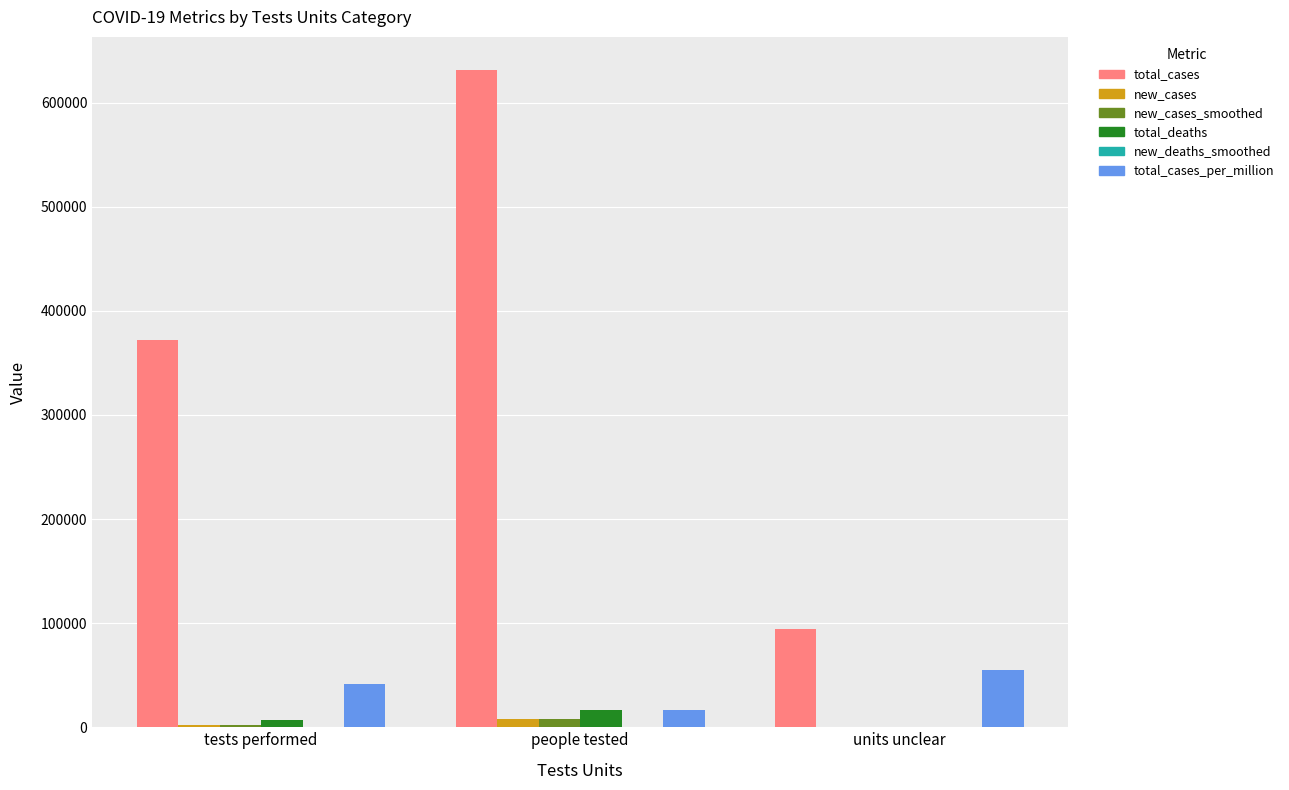

Which category has the highest value in the total_cases_per_million series?

units unclear